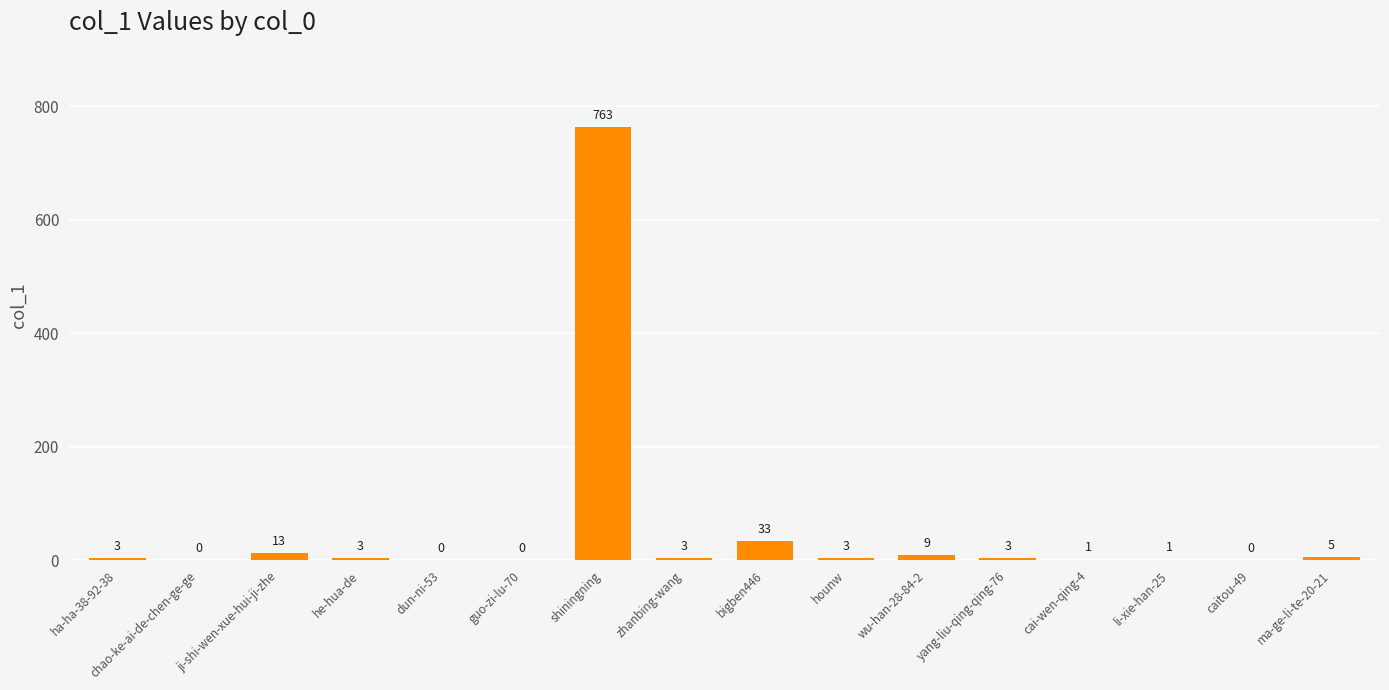

What is the change in value from guo-zi-lu-70 to wu-han-28-84-2?

+9